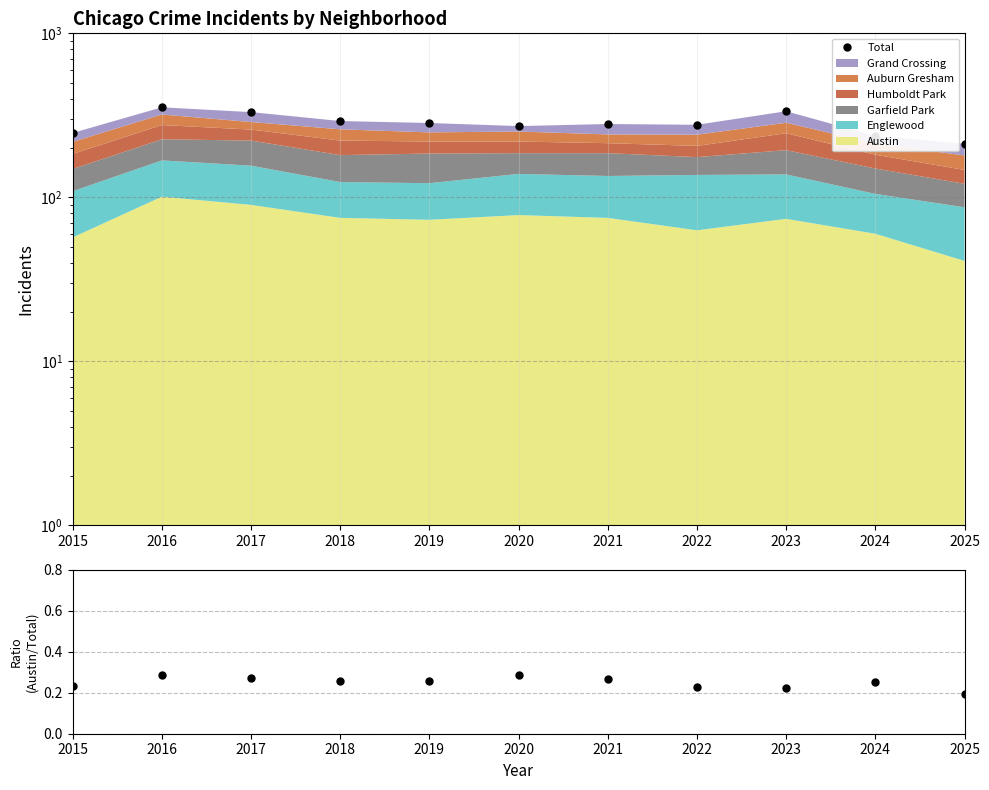

Does the chart display data point markers on the line(s)?

Yes